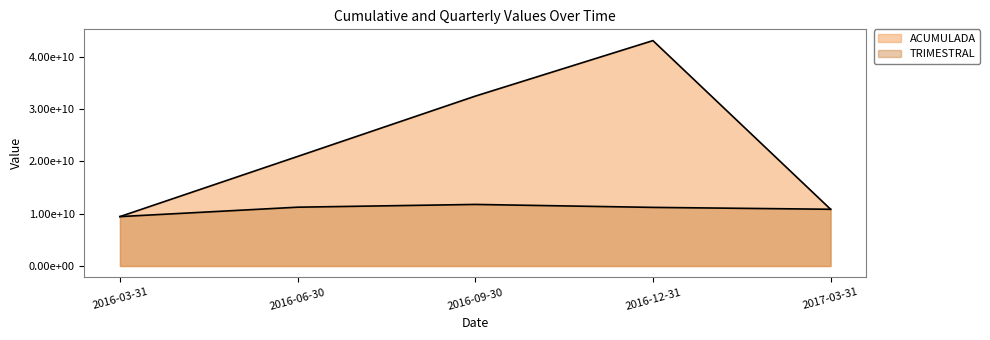

Which series has the largest total across all categories?

ACUMULADA